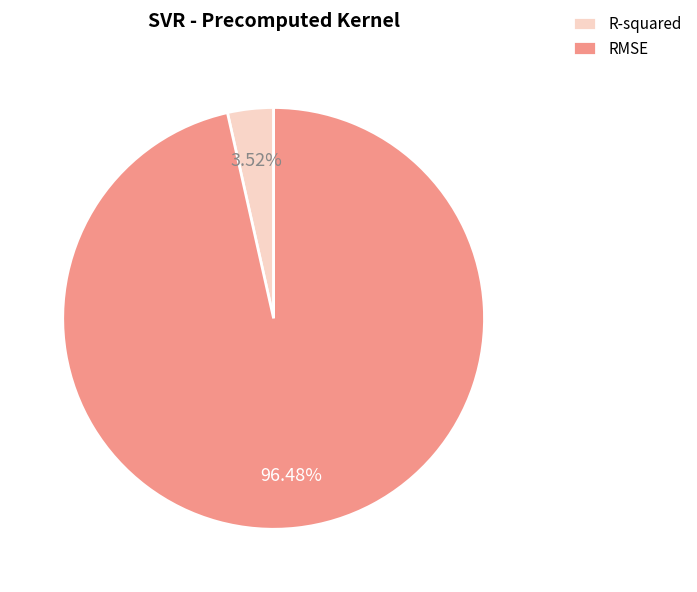

Is RMSE the majority of the pie?

Yes